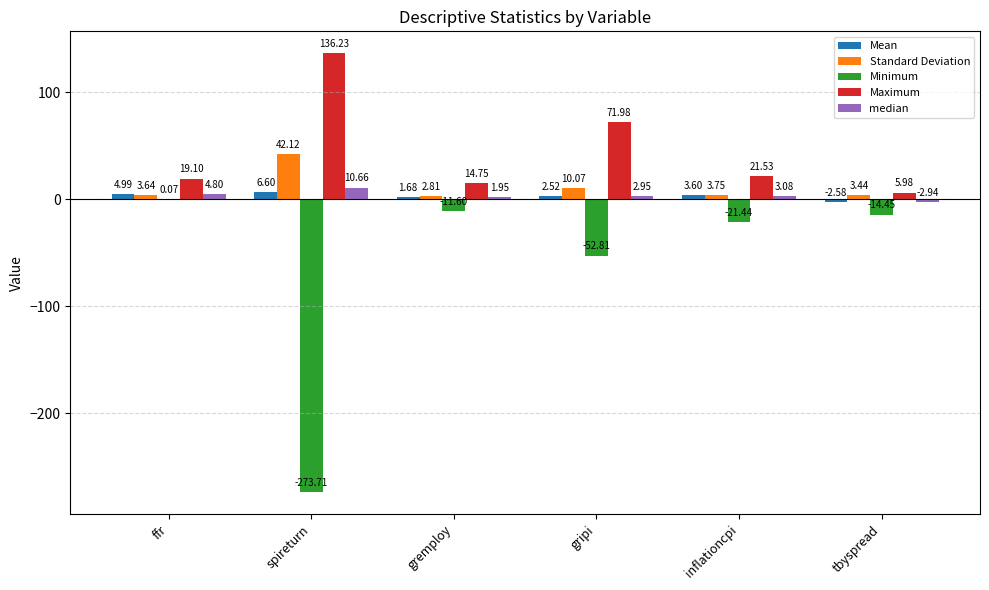

Which label corresponds to the largest value in the chart?

spireturn